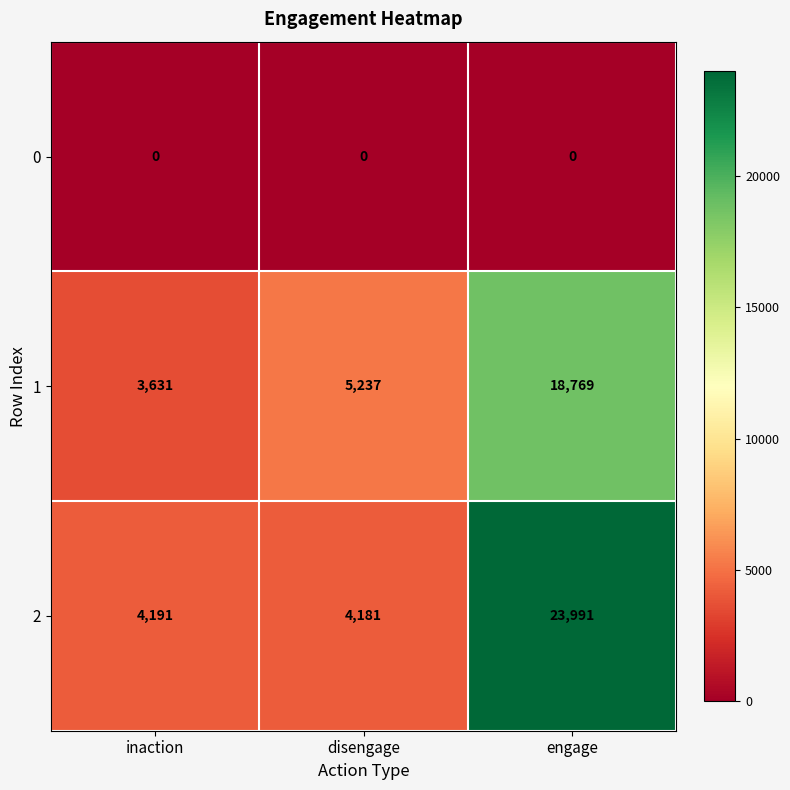

True or false: 1 has a value of 8281 at disengage.

False